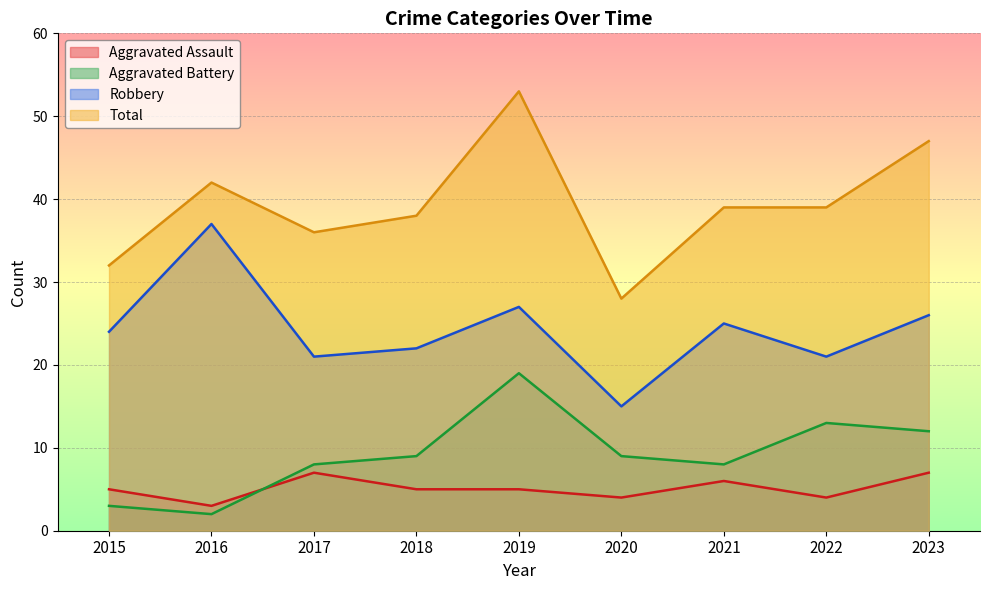

True or false: Total and Aggravated Assault cross at least once.

False